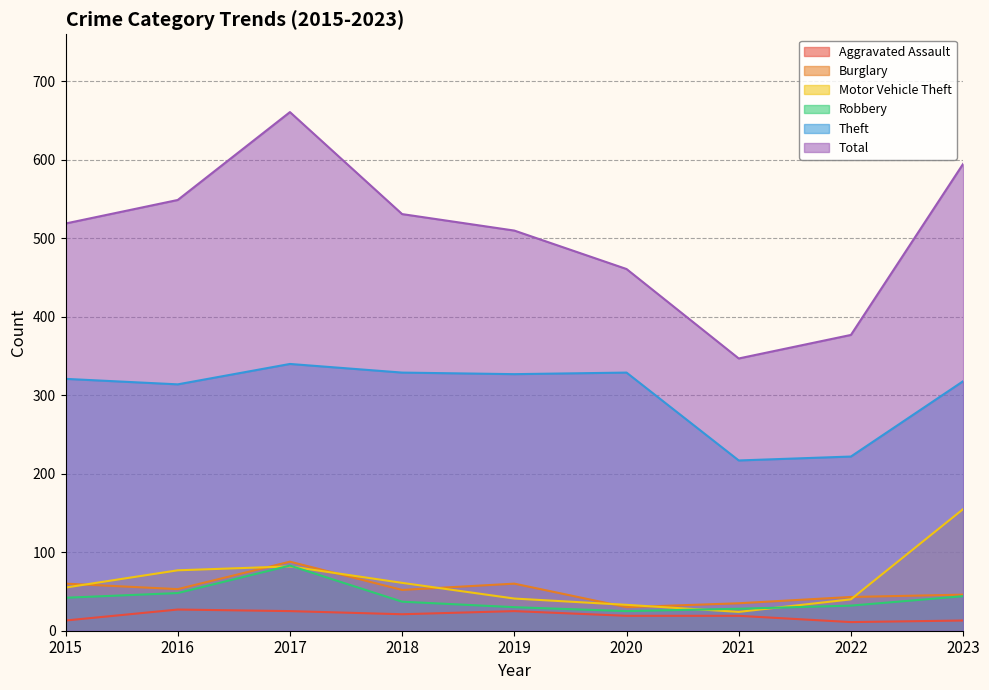

Is it true that Burglary equals 88 at 2017?

True